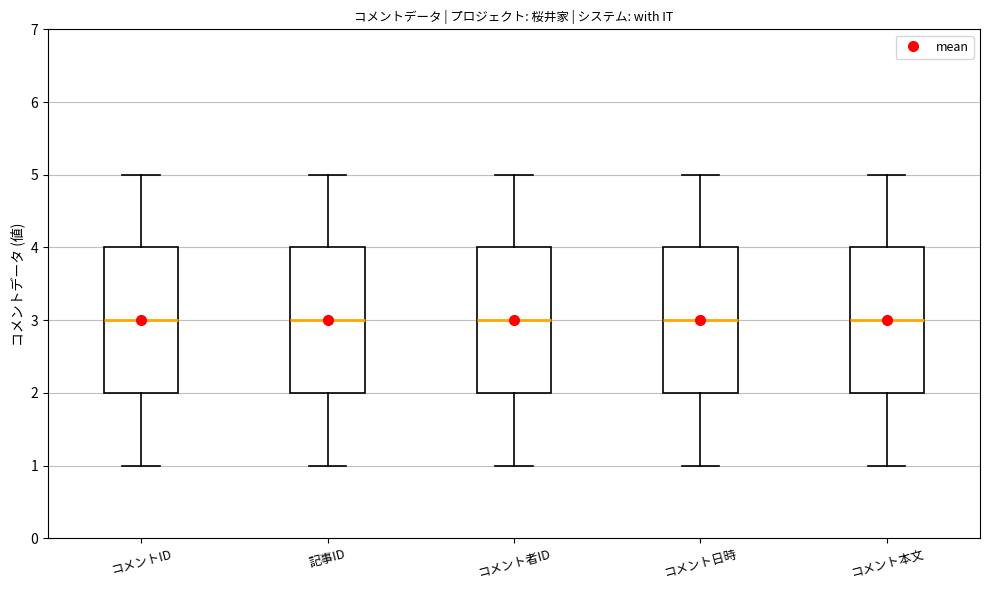

Reading left to right, read every box against the y-axis: the position of its median line, the range the box covers, and the ends of its whiskers. The values are not printed on the chart, so give them approximately, as read against the axis.

コメントID: median 3, box 2 to 4, whiskers 1 to 5
記事ID: median 3, box 2 to 4, whiskers 1 to 5
コメント者ID: median 3, box 2 to 4, whiskers 1 to 5
コメント日時: median 3, box 2 to 4, whiskers 1 to 5
コメント本文: median 3, box 2 to 4, whiskers 1 to 5